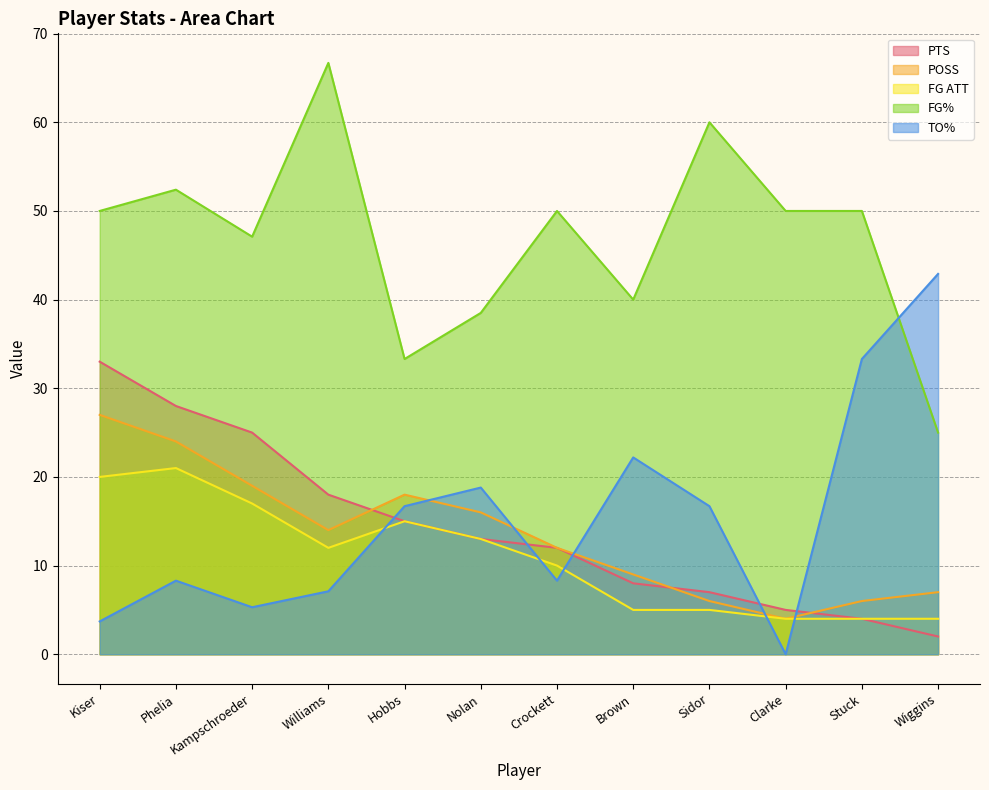

Which label corresponds to the largest value in the chart?

Williams